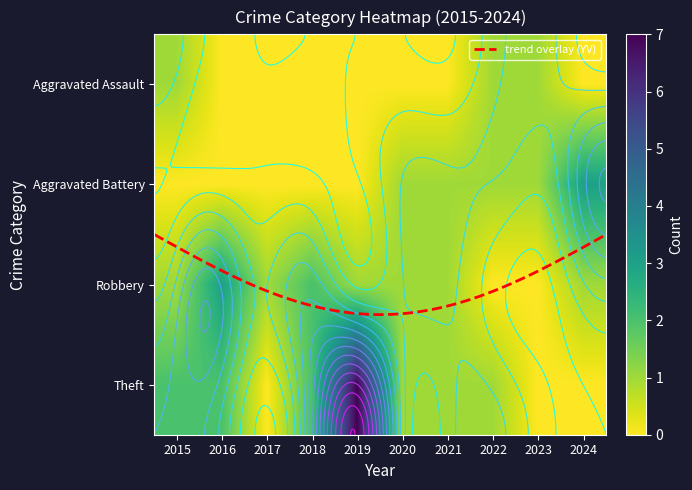

Rank the series by their maximum value, from lowest to highest.

Aggravated Assault, Aggravated Battery, Robbery, Theft